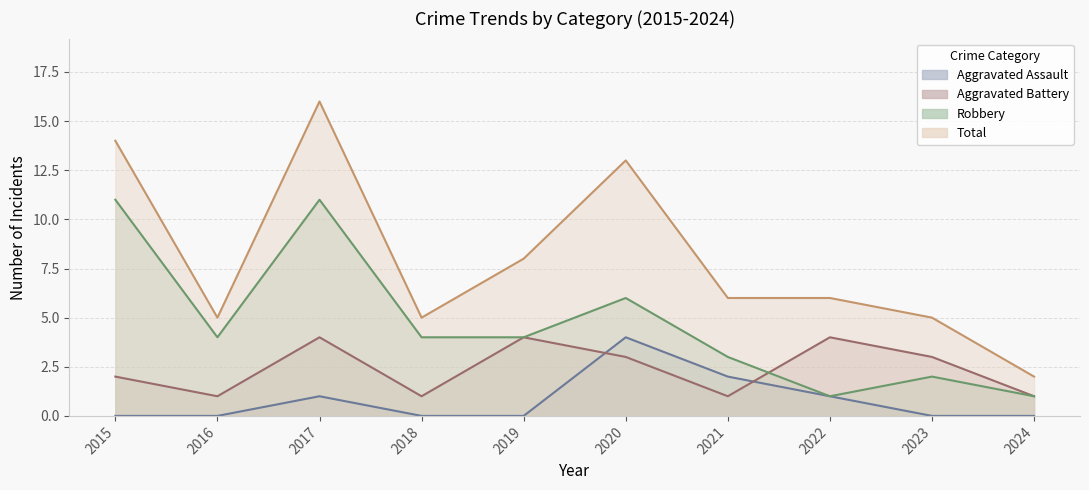

Which has a higher value, 2015 or 2016?

2015